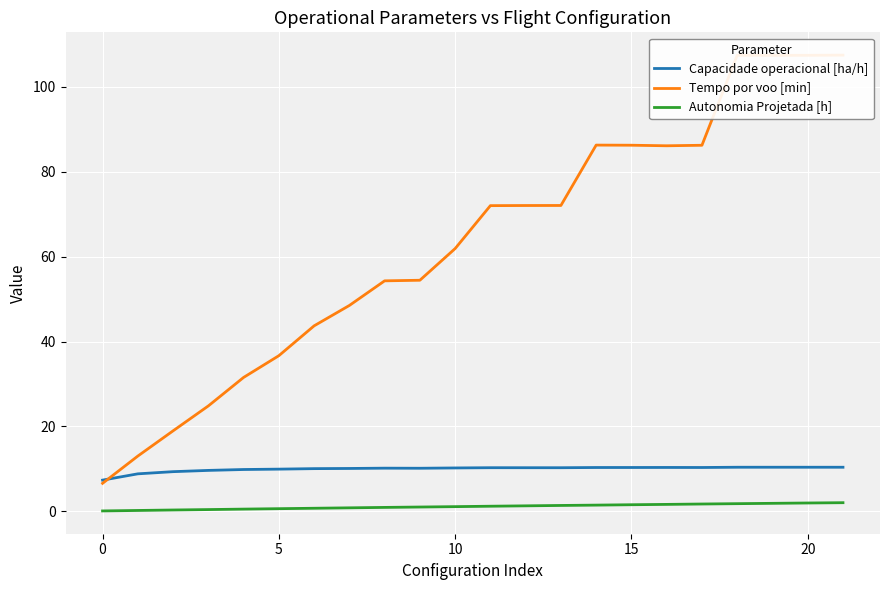

At which category does Tempo por voo [min] reach its first local peak?

14